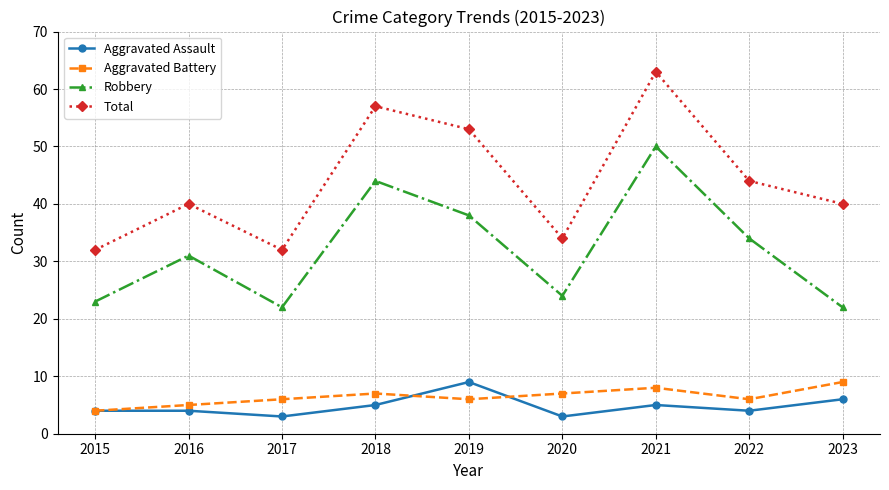

Which series has the largest total across all categories?

Total